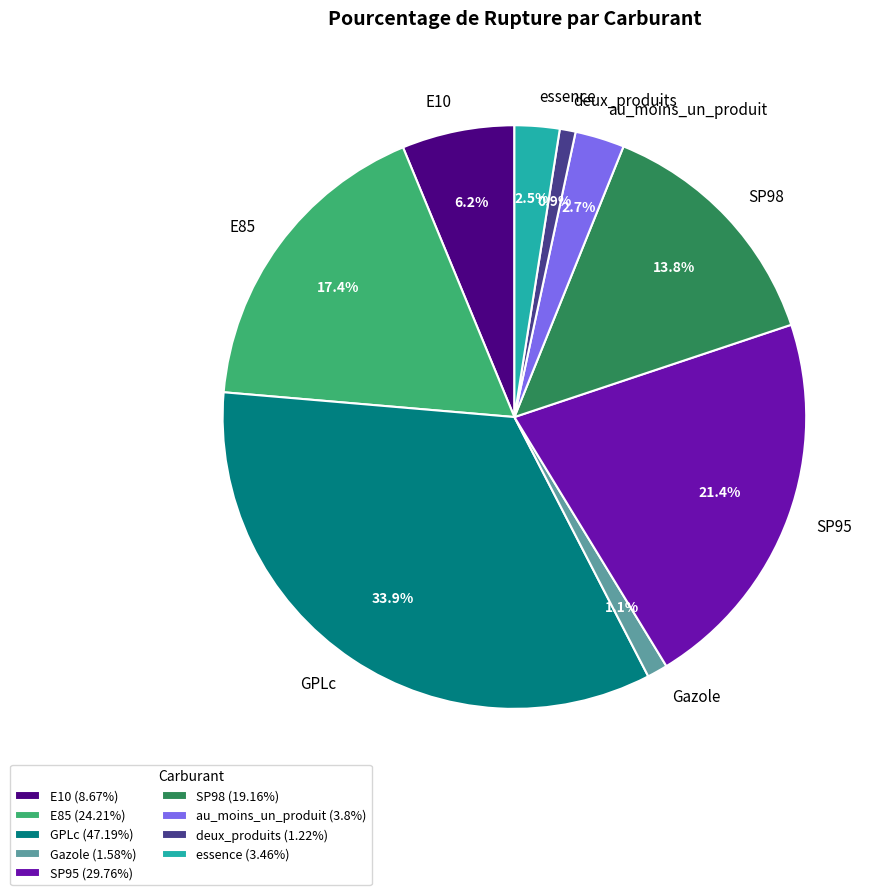

What is the ratio of the value at E10 to the value at SP95?

0.3